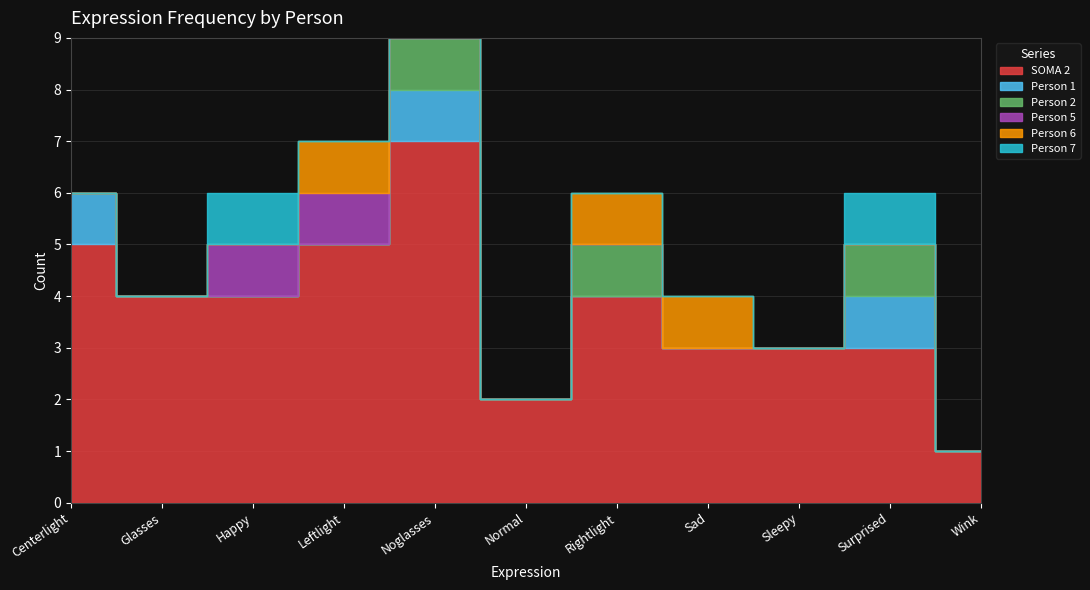

Count the Person 6 values in the range 0 to 1.

11